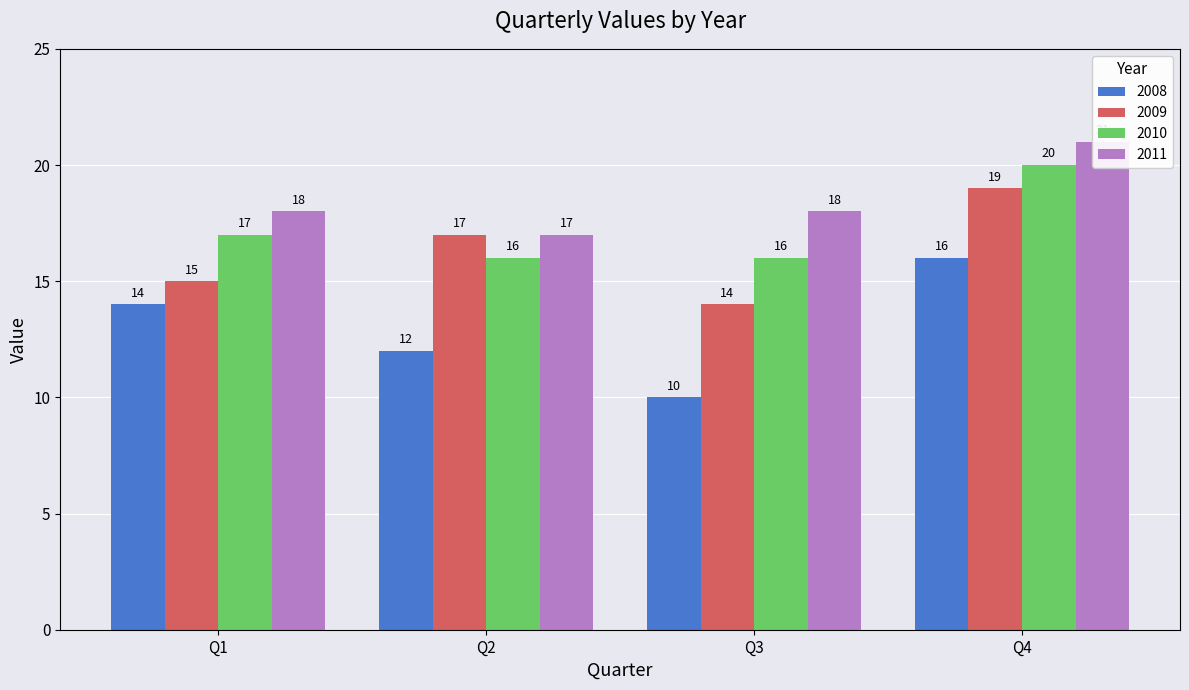

At Q3, list the series in order from smallest to largest.

2008, 2009, 2010, 2011